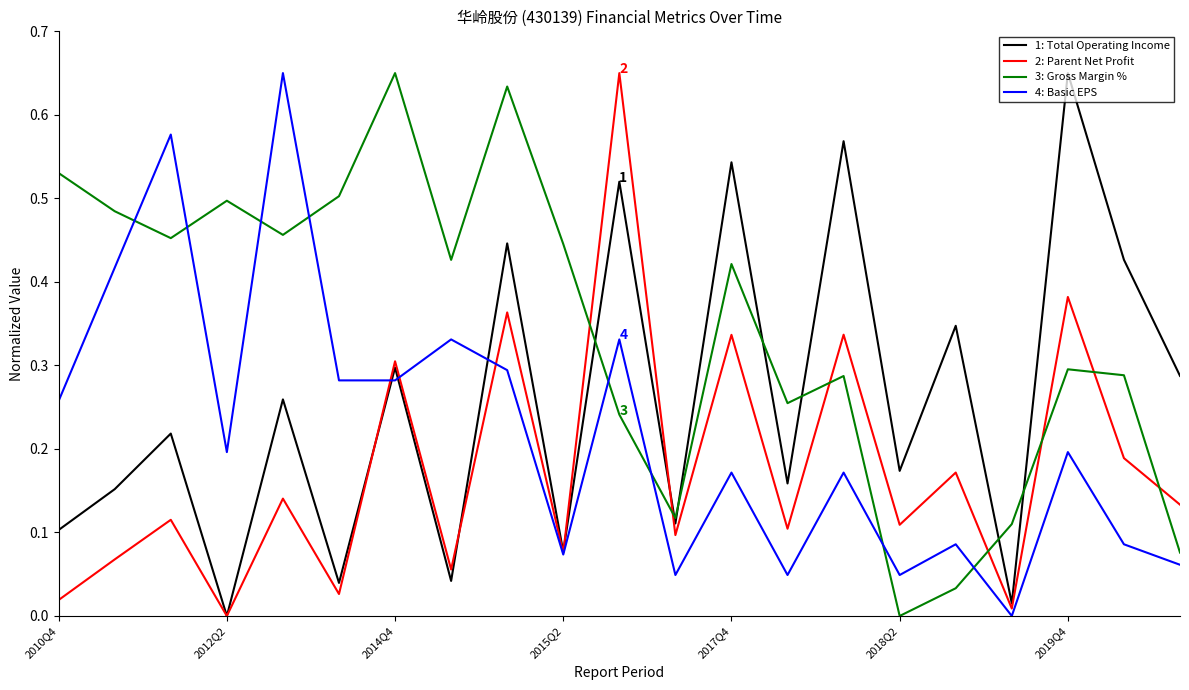

Which series ends up on top after the final intersection of 3: Gross Margin % and 1: Total Operating Income?

1: Total Operating Income